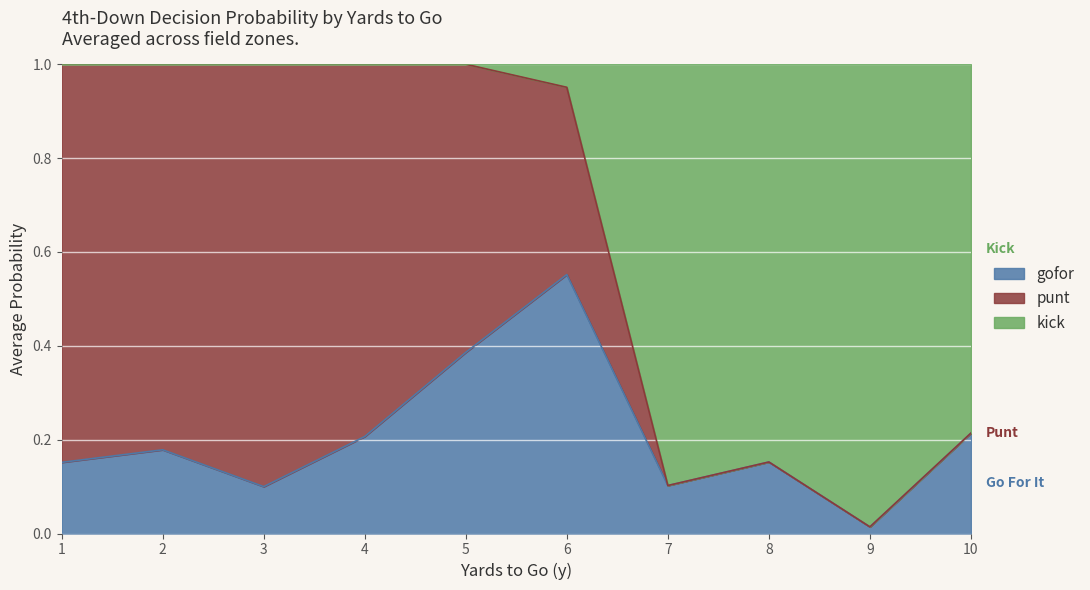

Is it true that gofor equals 0.3 at 6?

False